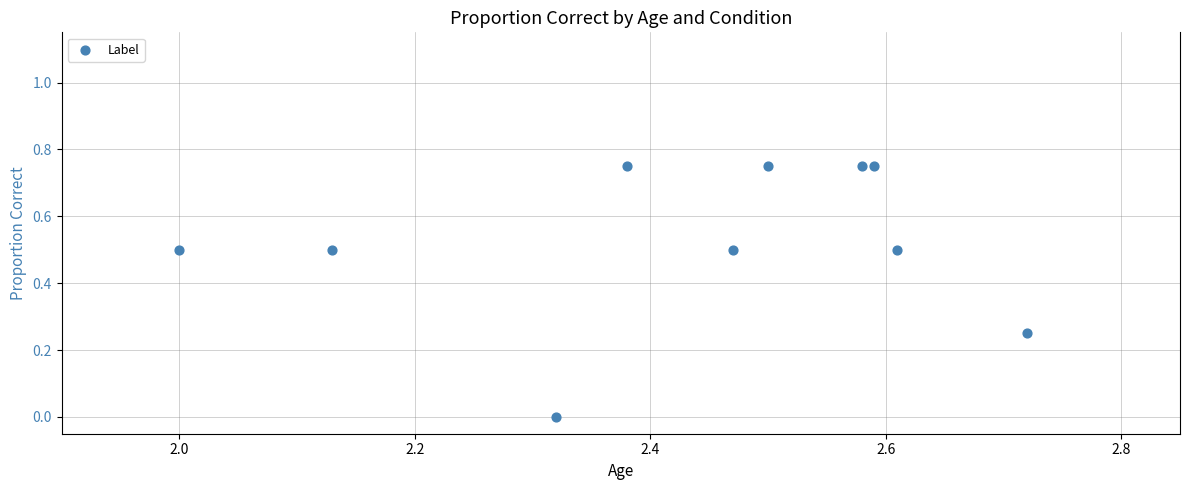

What is the average X value?

2.4